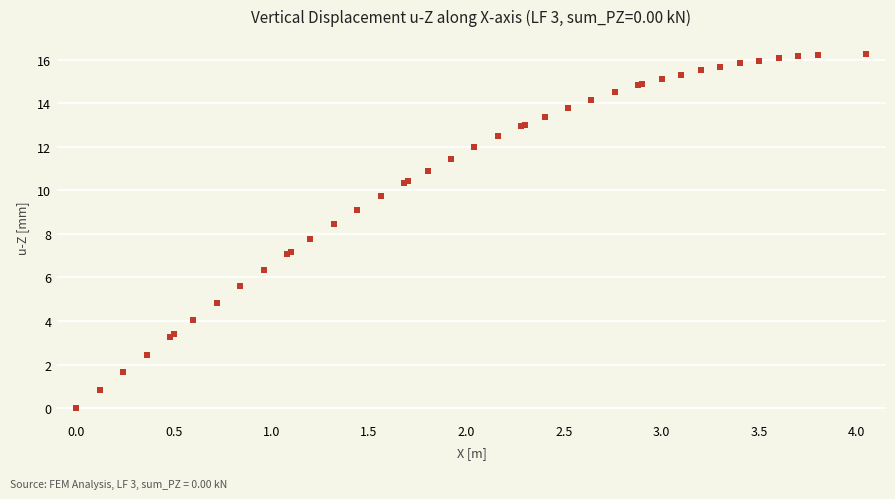

What Y value in the scatter plot is closest to 8?

7.8